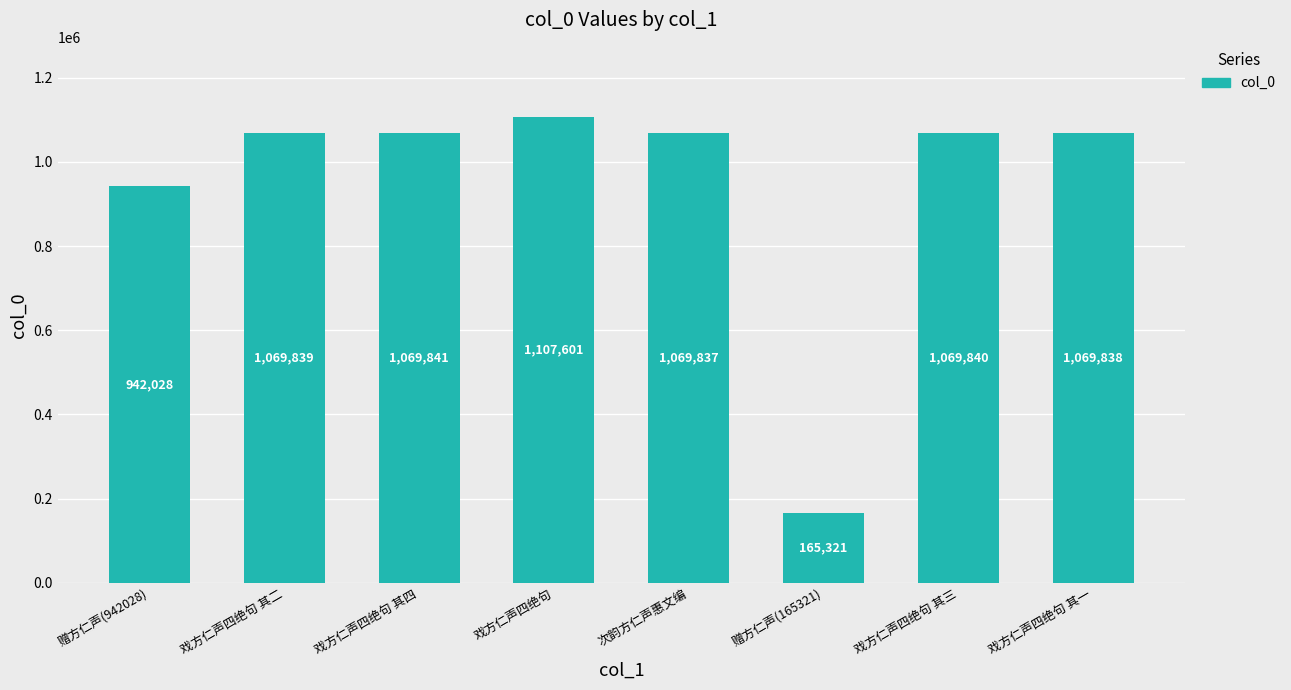

What is the label of the 7th bar from the left?

戏方仁声四绝句 其三